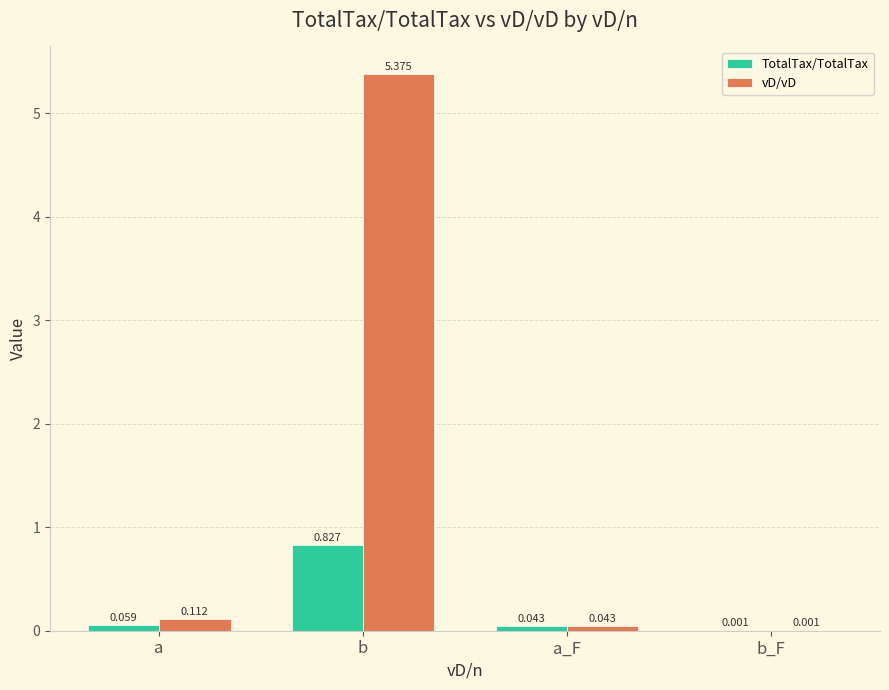

Between a and b, which series saw the biggest shift?

vD/vD